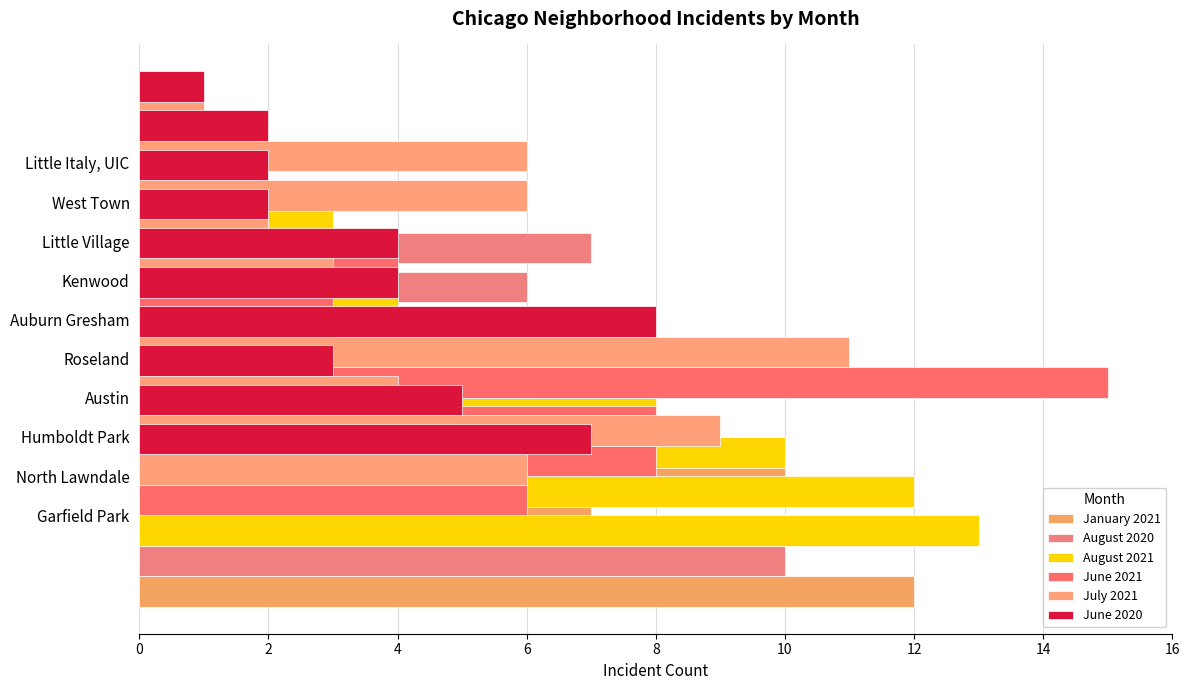

Does the chart contain any negative values?

No